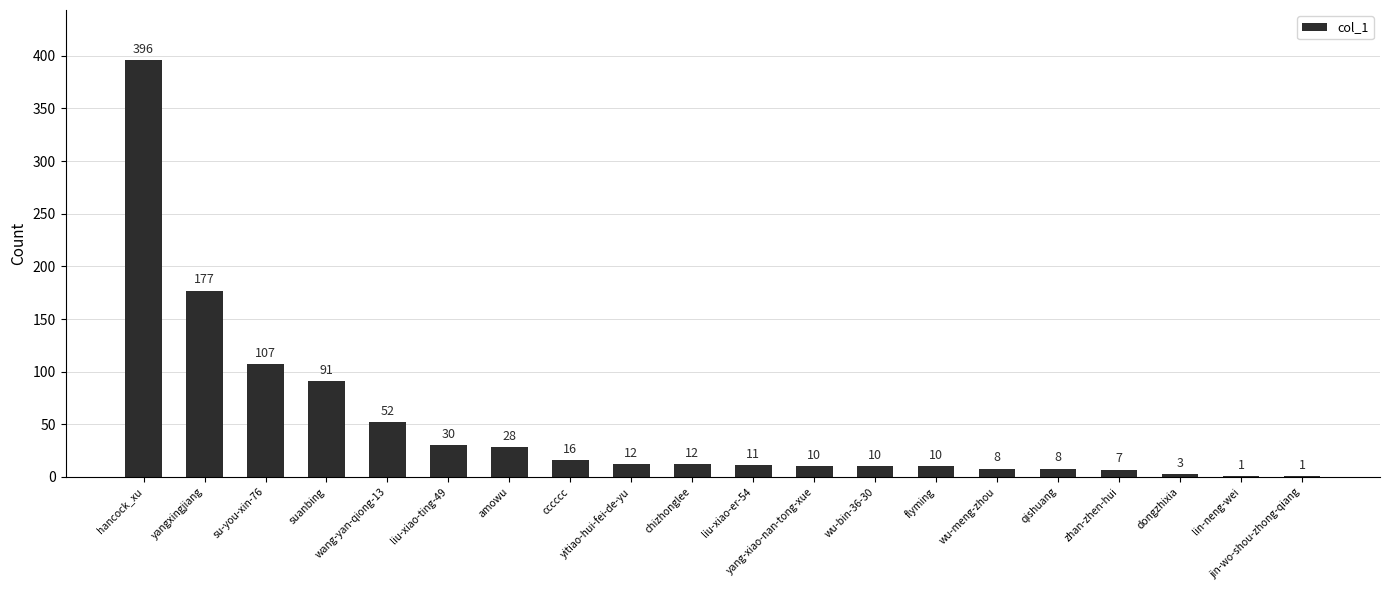

What is the sum of all values?

990